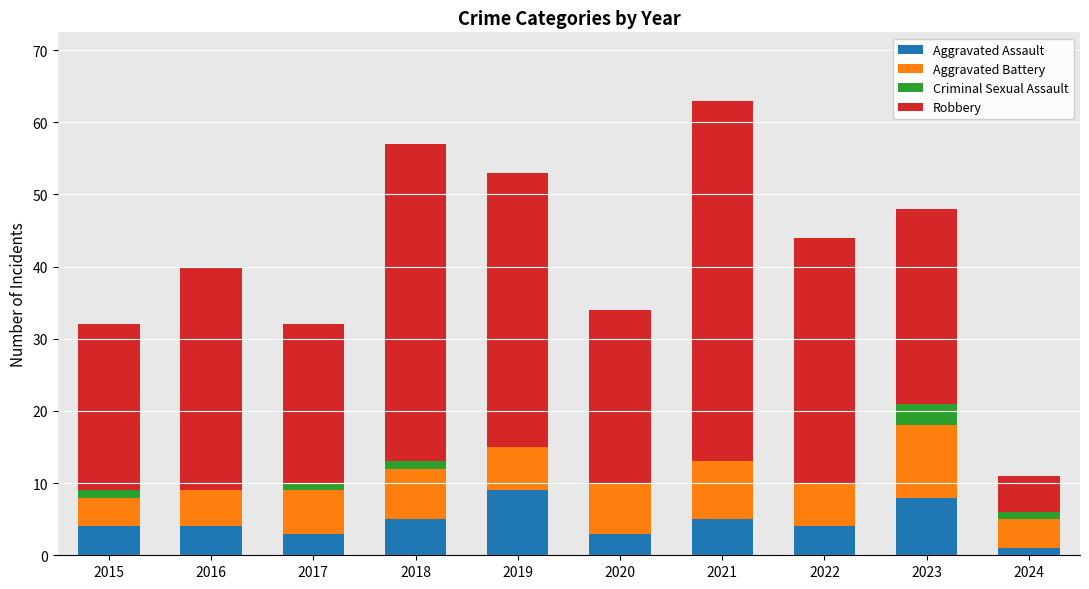

What is the sum of all Aggravated Assault values?

46